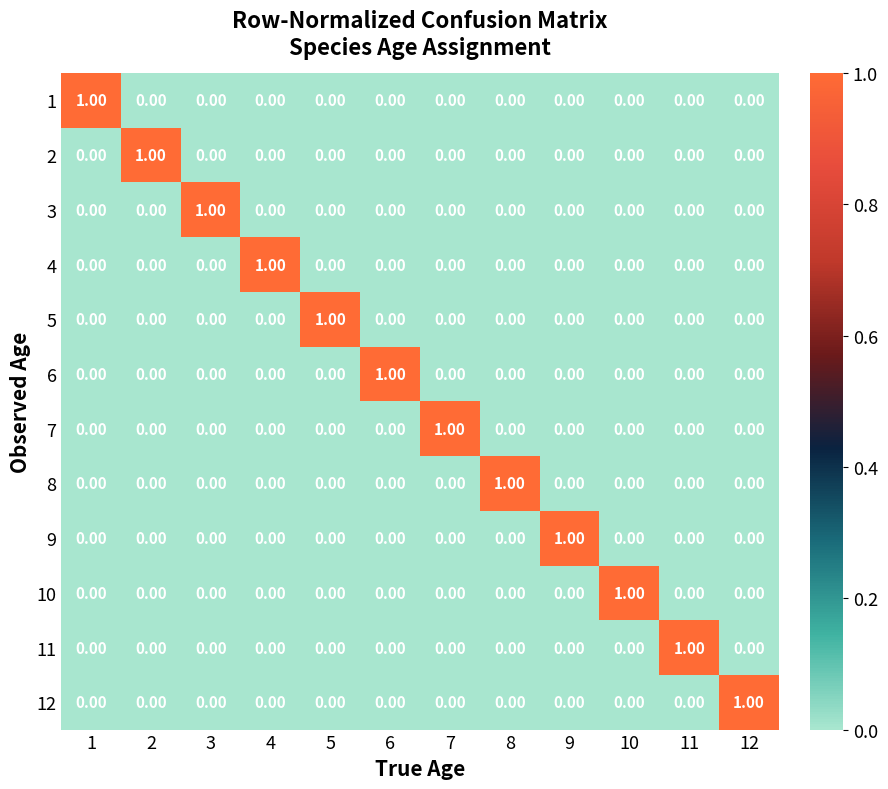

At how many categories does at least one series exceed 0?

12